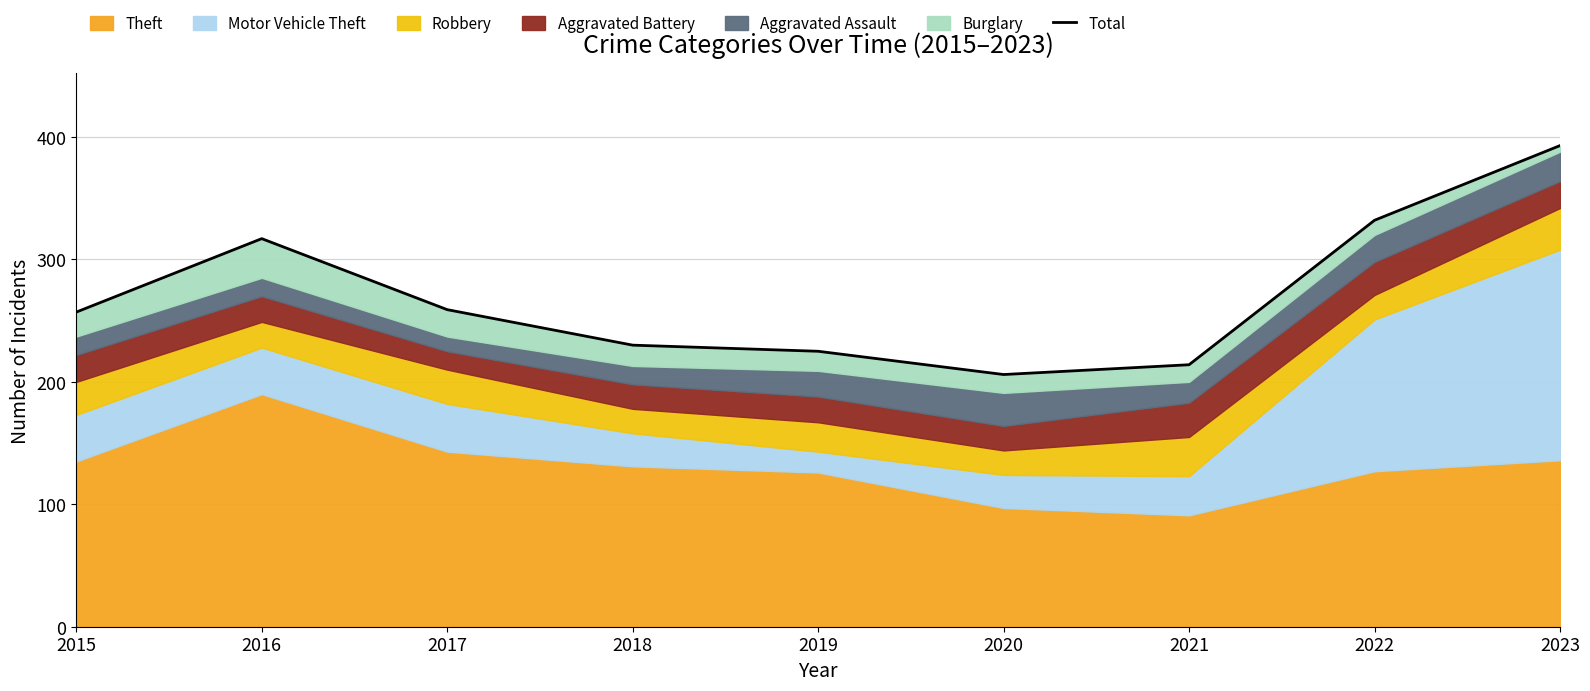

List the labels in order of value, smallest first.

2020, 2021, 2019, 2018, 2015, 2017, 2016, 2022, 2023